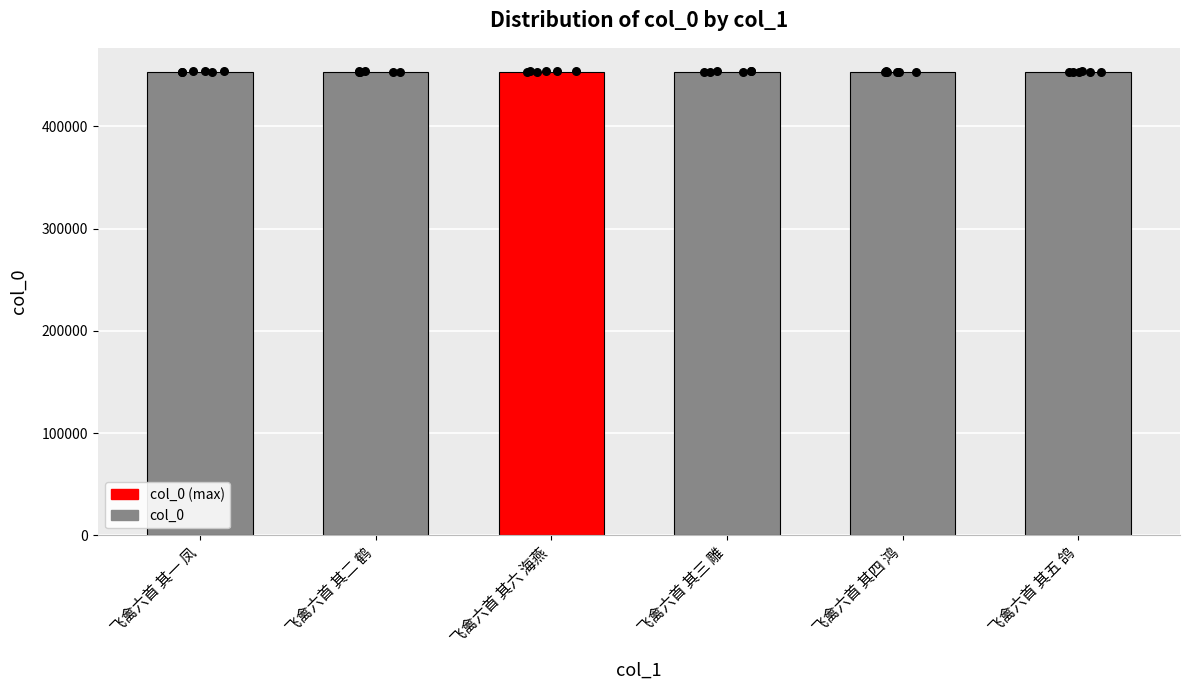

Between 飞禽六首 其一 凤 and 飞禽六首 其二 鹤, which is larger?

飞禽六首 其二 鹤